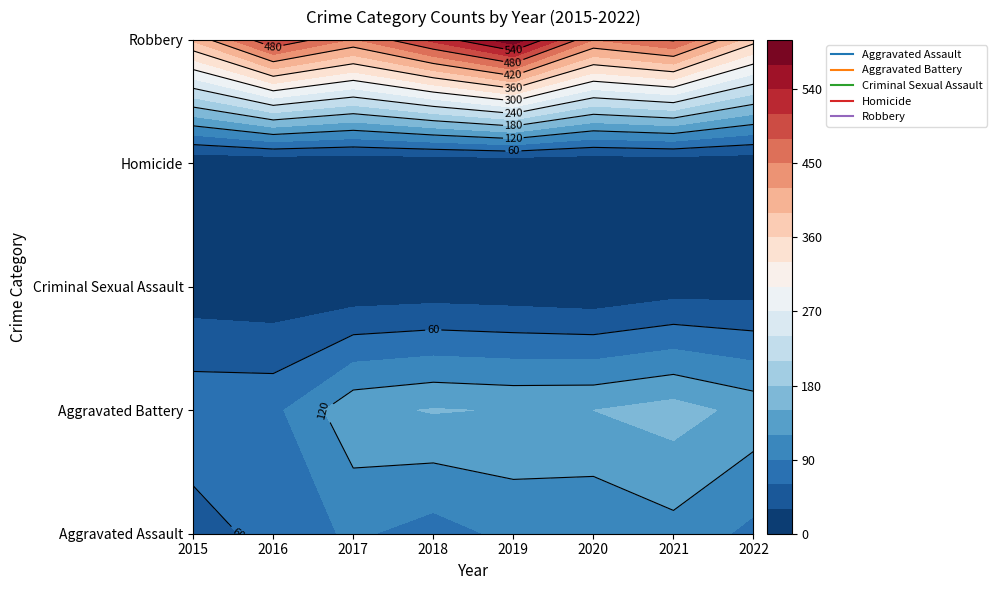

At which label is Aggravated Battery closest to 122?

2022